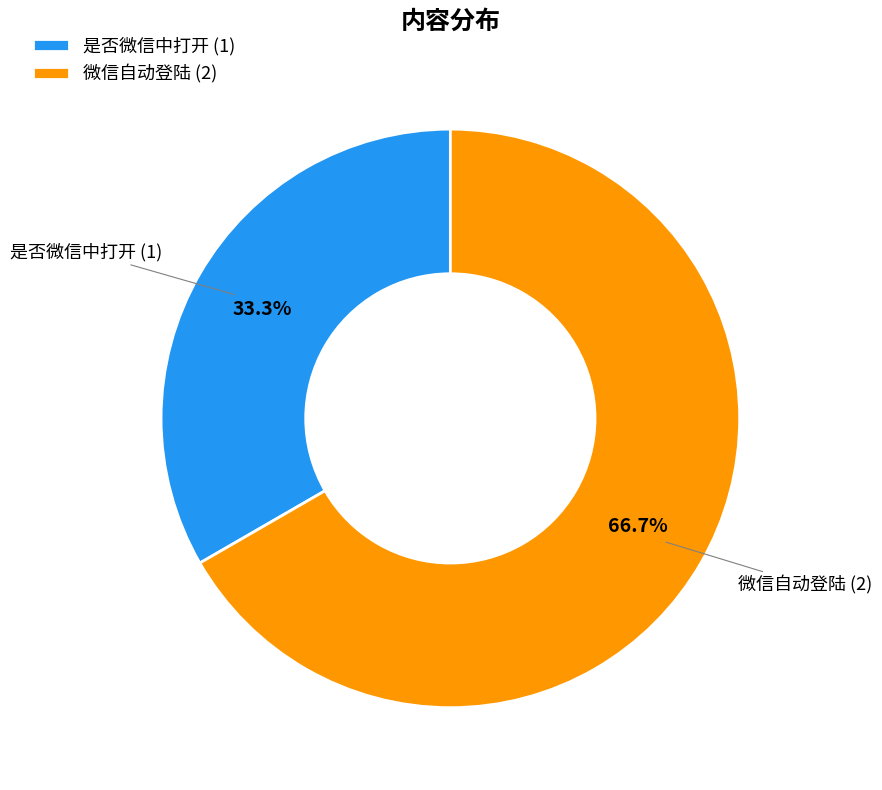

To the nearest percent, what is the difference between the largest and smallest slice percentages?

33%